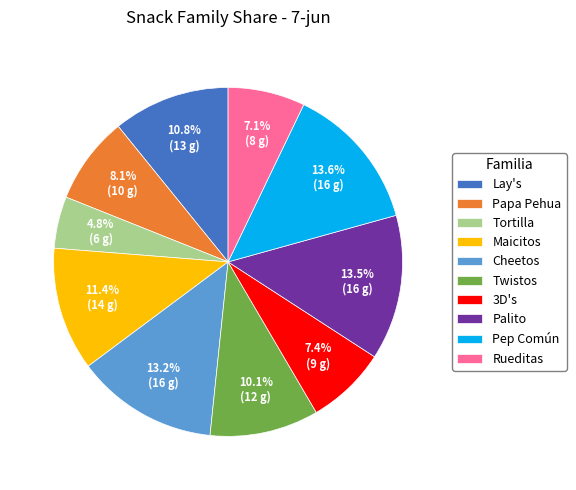

Which category has the smallest portion of the pie?

Tortilla